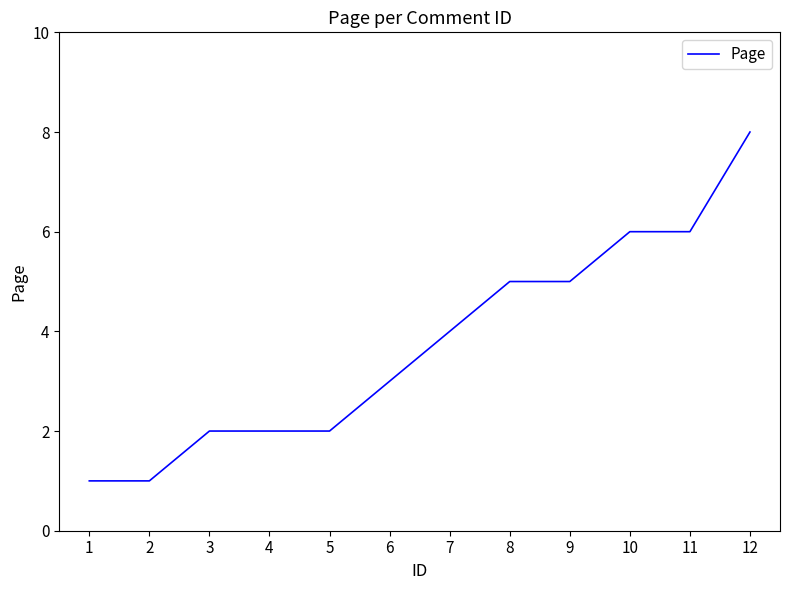

Between 6 and 1, which is larger?

6